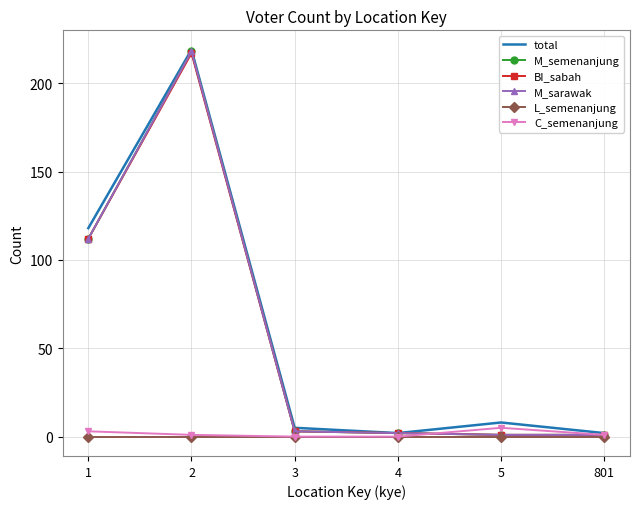

Rank the series at 5 from lowest to highest value.

L_semenanjung, M_semenanjung, BI_sabah, M_sarawak, C_semenanjung, total